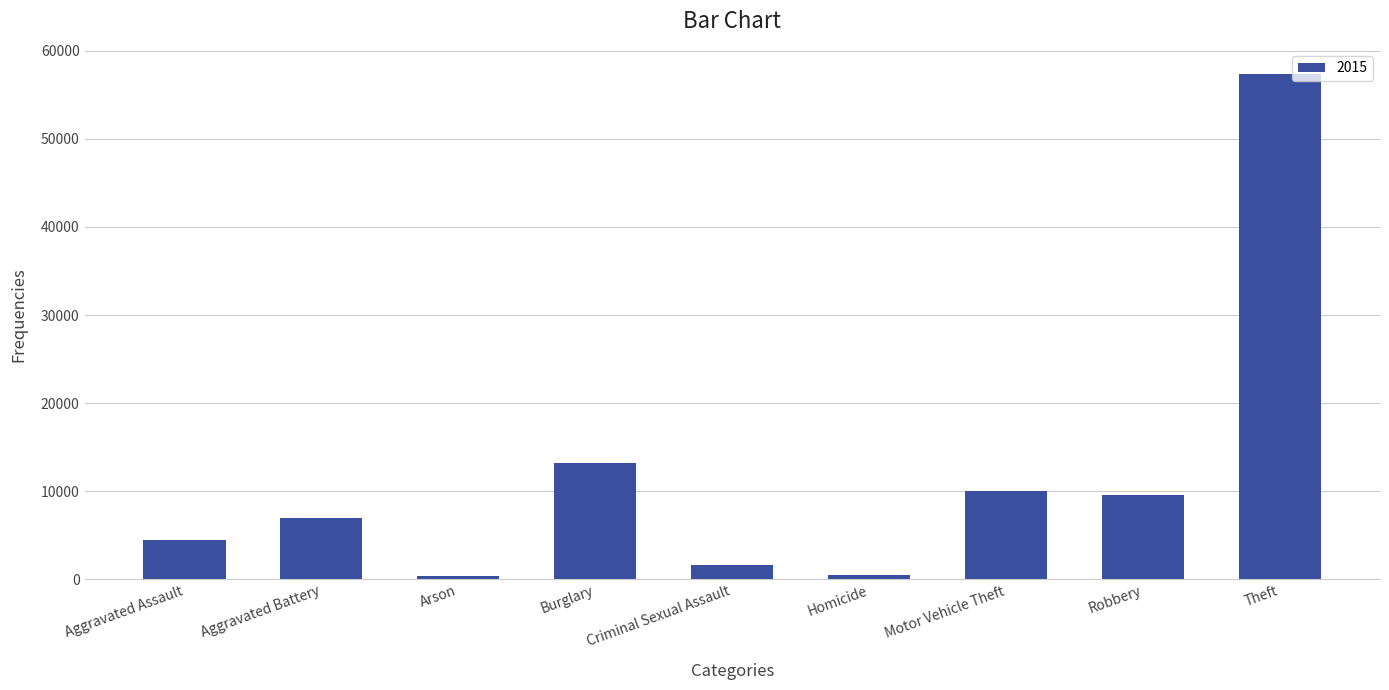

What is the change in value from Aggravated Battery to Criminal Sexual Assault?

-5348